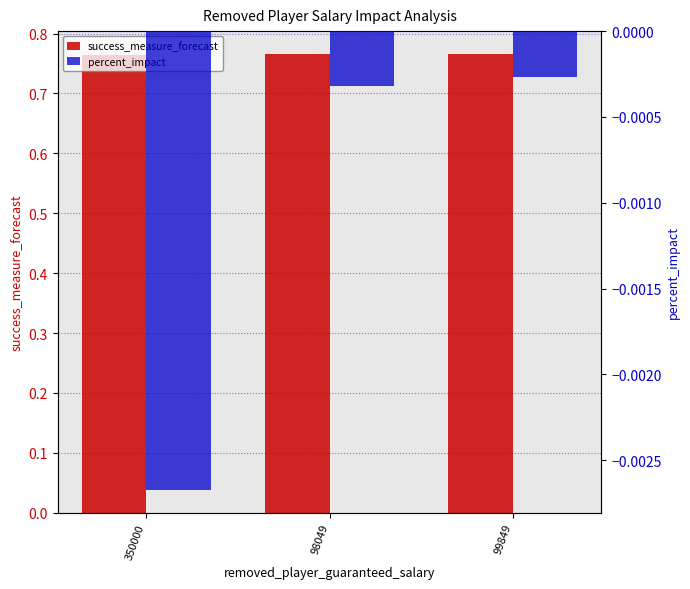

What is the label of the 1st bar from the right?

99849